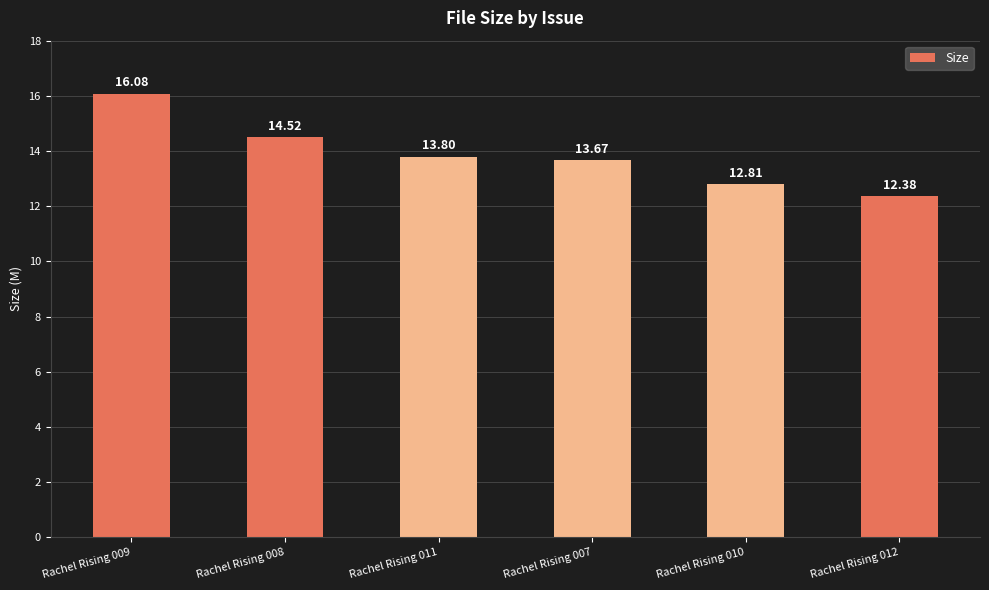

What is the greatest value displayed?

16.1